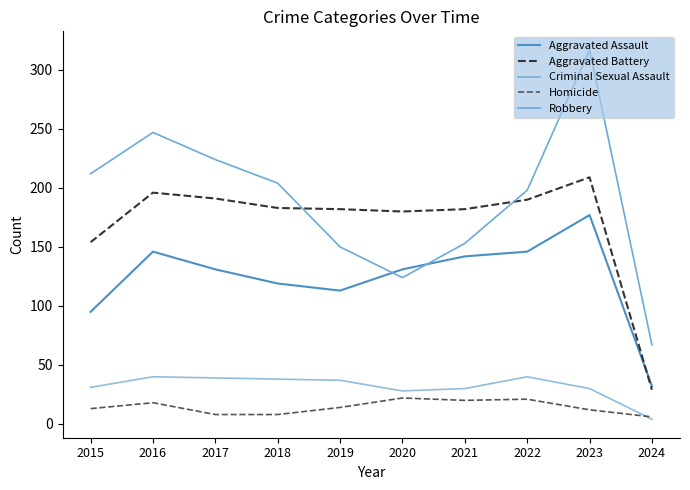

Where does the Aggravated Battery series first go above 183?

2016